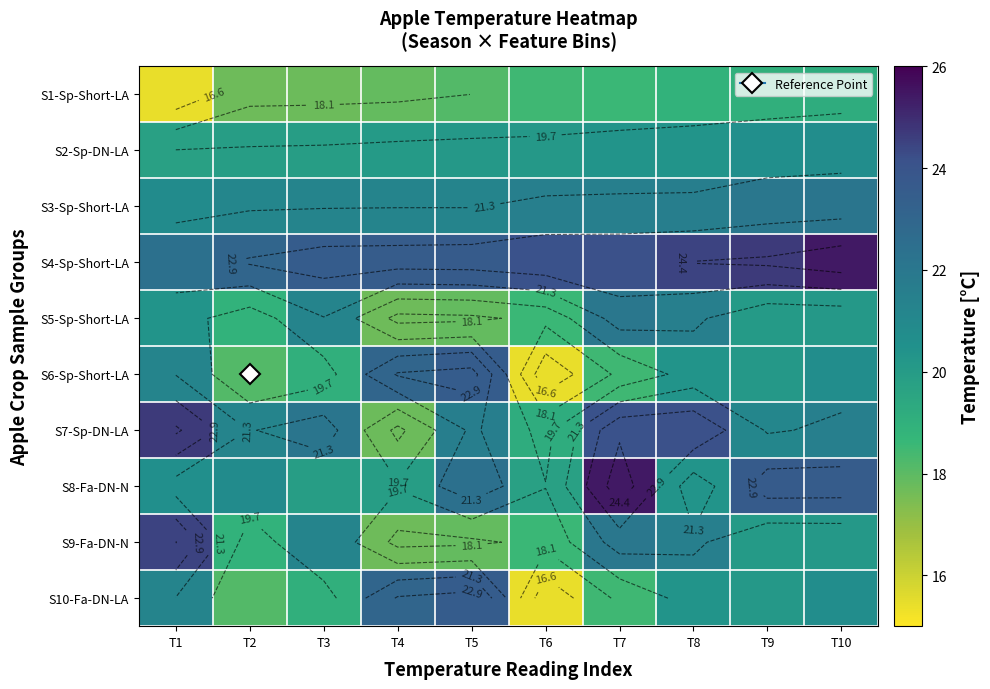

How many data points in S7-Sp-DN-LA are less than 21?

2